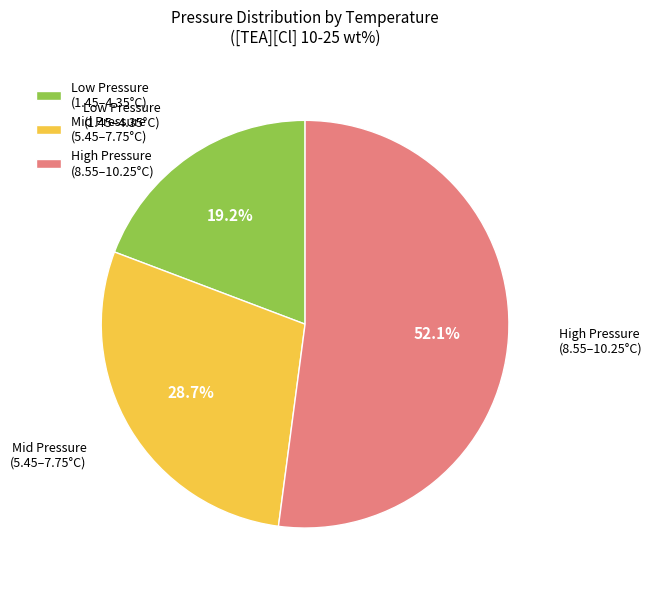

How many segments does this pie chart have?

3